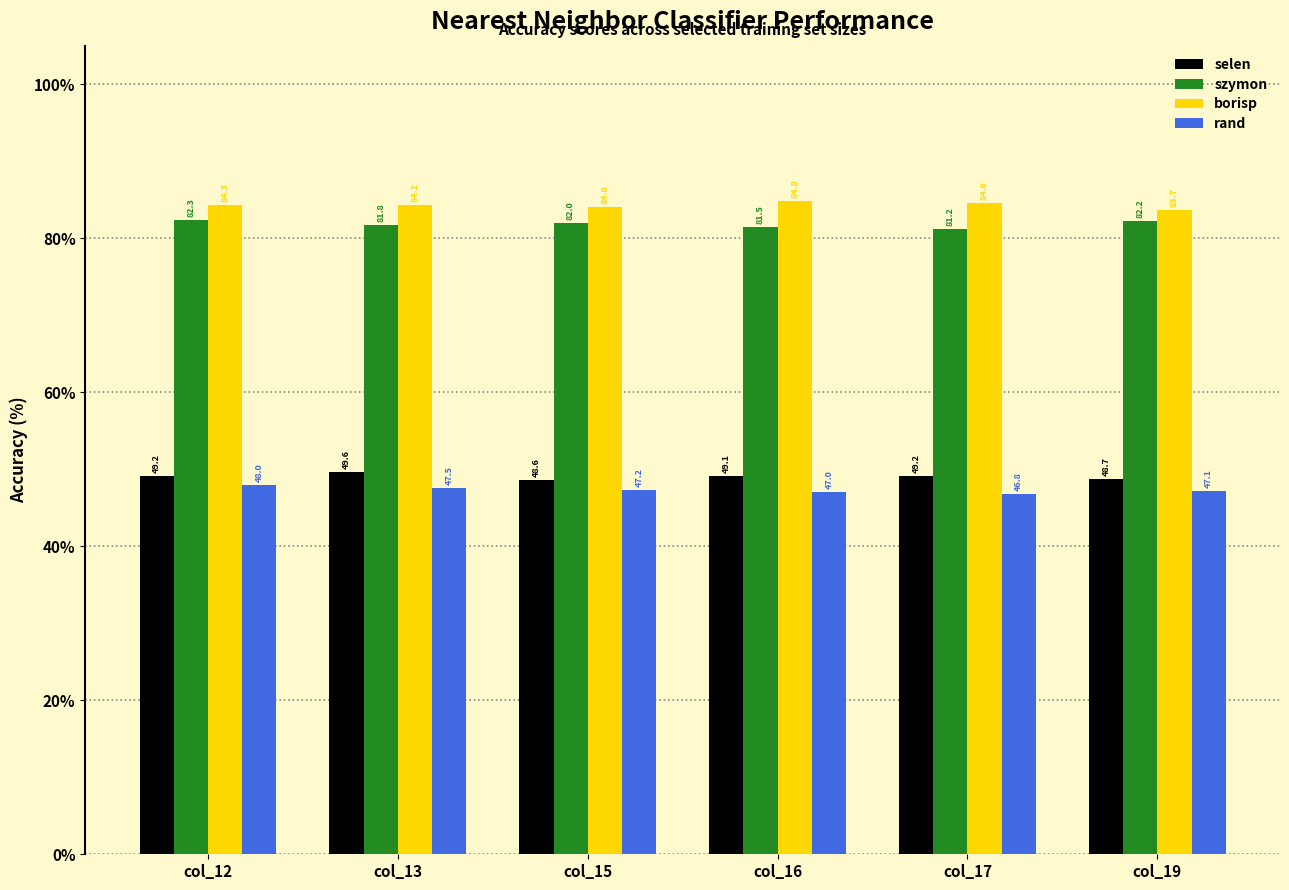

What are all the series names shown in the legend?

selen, szymon, borisp, rand